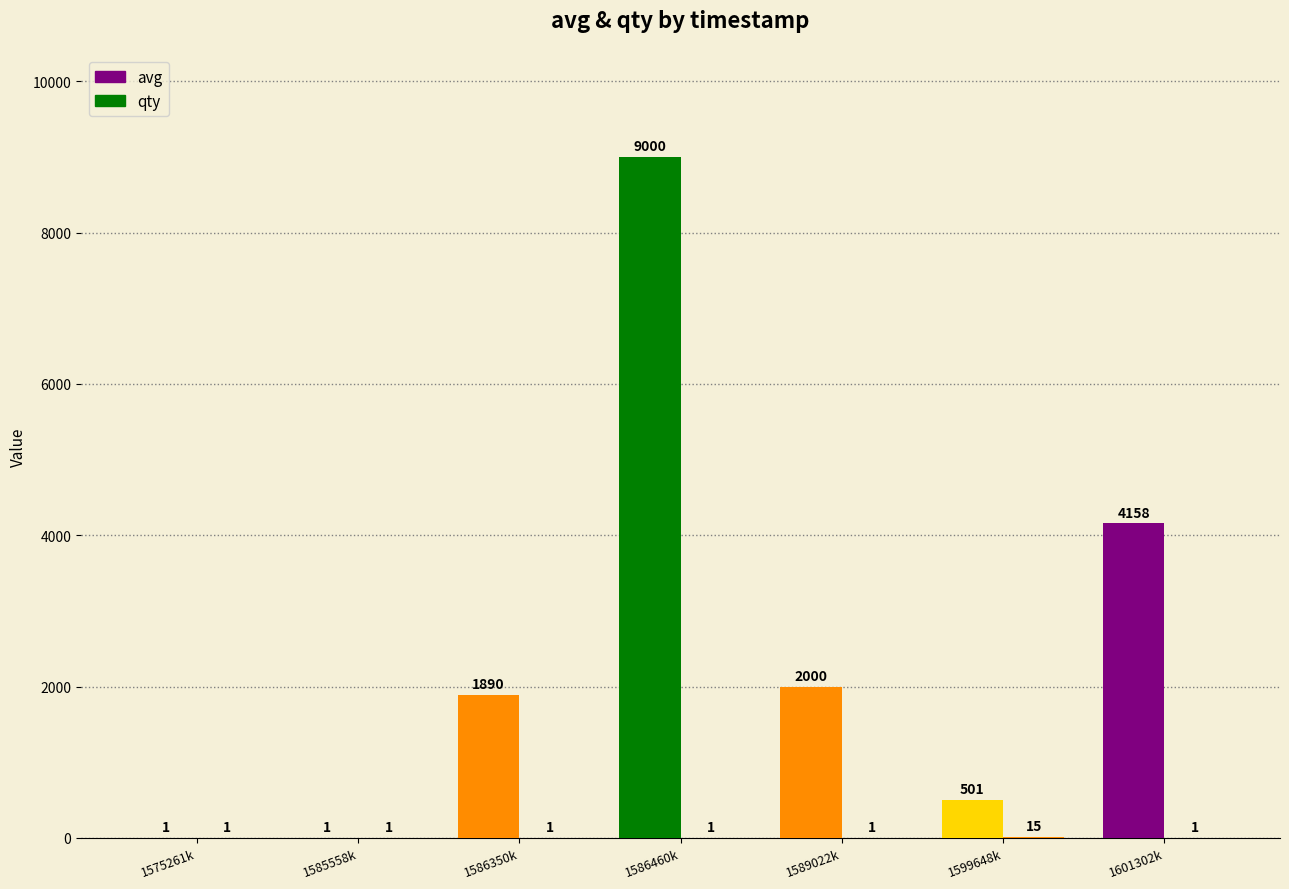

How many categories are shown in the chart?

7